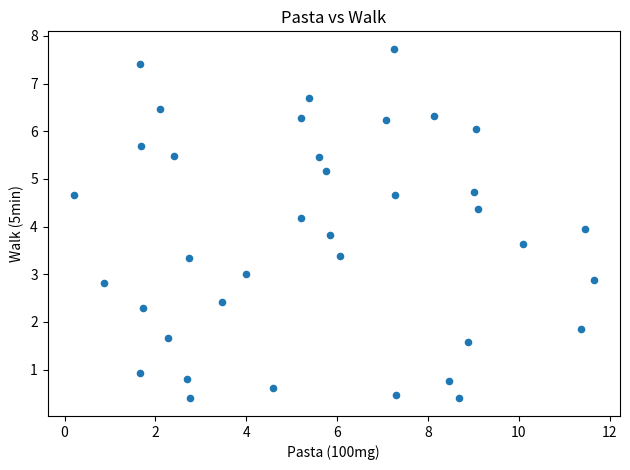

What is the range of Y values (max minus min)?

7.3